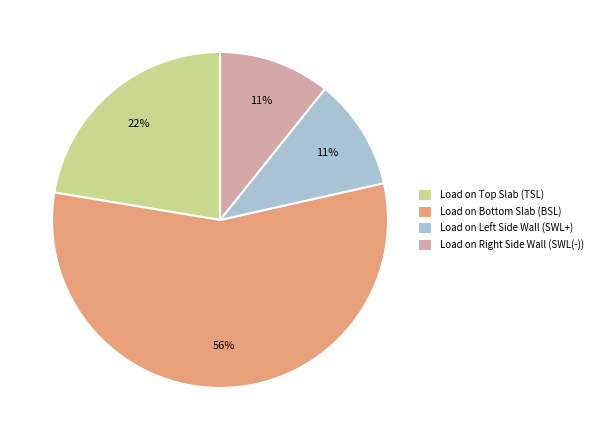

To the nearest percent, what is the average slice percentage?

25%